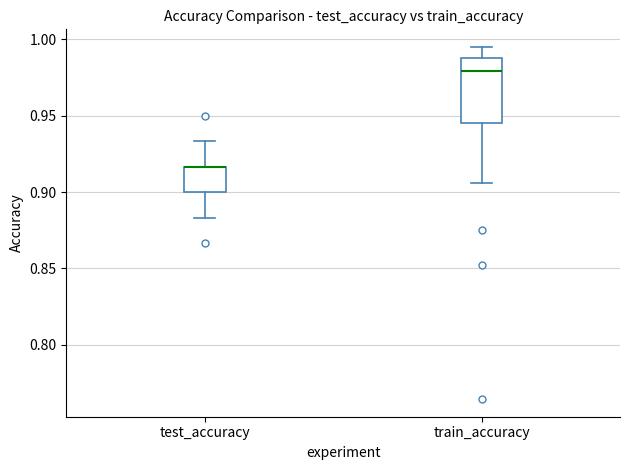

Reading left to right, read every box against the y-axis: the position of its median line, the range the box covers, and the ends of its whiskers. The values are not printed on the chart, so give them approximately, as read against the axis.

test_accuracy: median 0.915 (drawn on the box's upper edge), box 0.900 to 0.915, whiskers 0.885 to 0.935
train_accuracy: median 0.980, box 0.945 to 0.990, whiskers 0.905 to 0.995